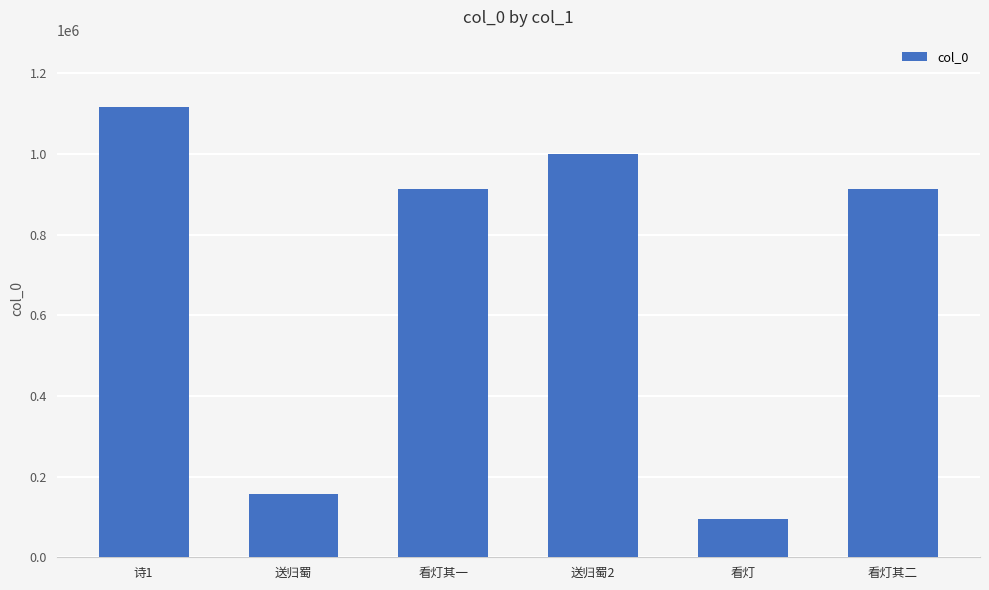

Which label corresponds to the largest value in the chart?

诗1